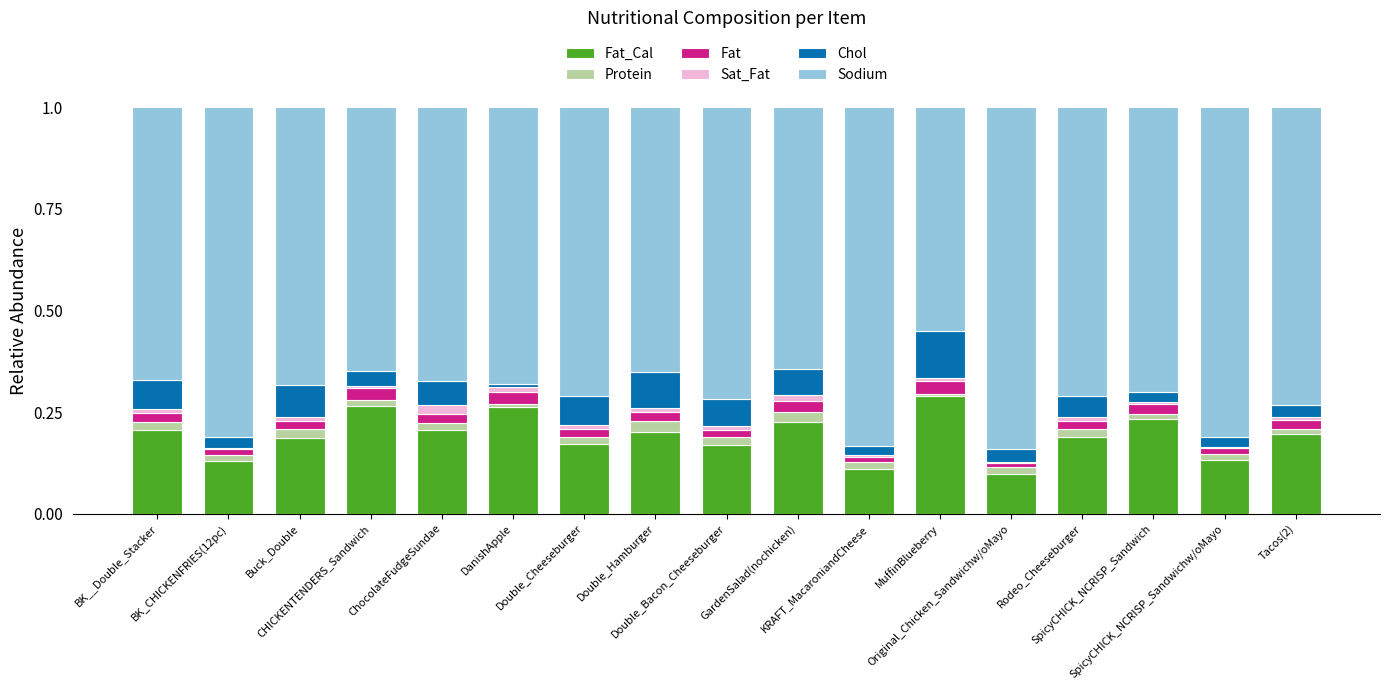

What are all the series names shown in the legend?

Fat_Cal, Protein, Fat, Sat_Fat, Chol, Sodium